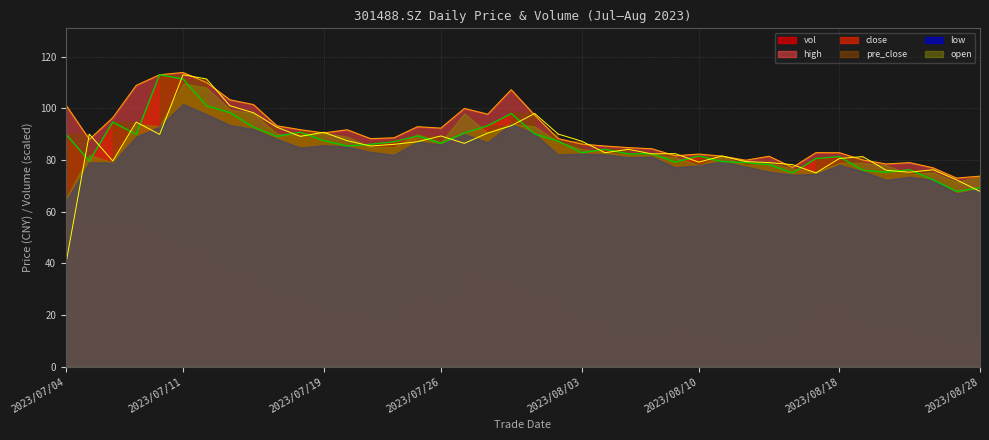

At how many categories does at least one series exceed 102?

6